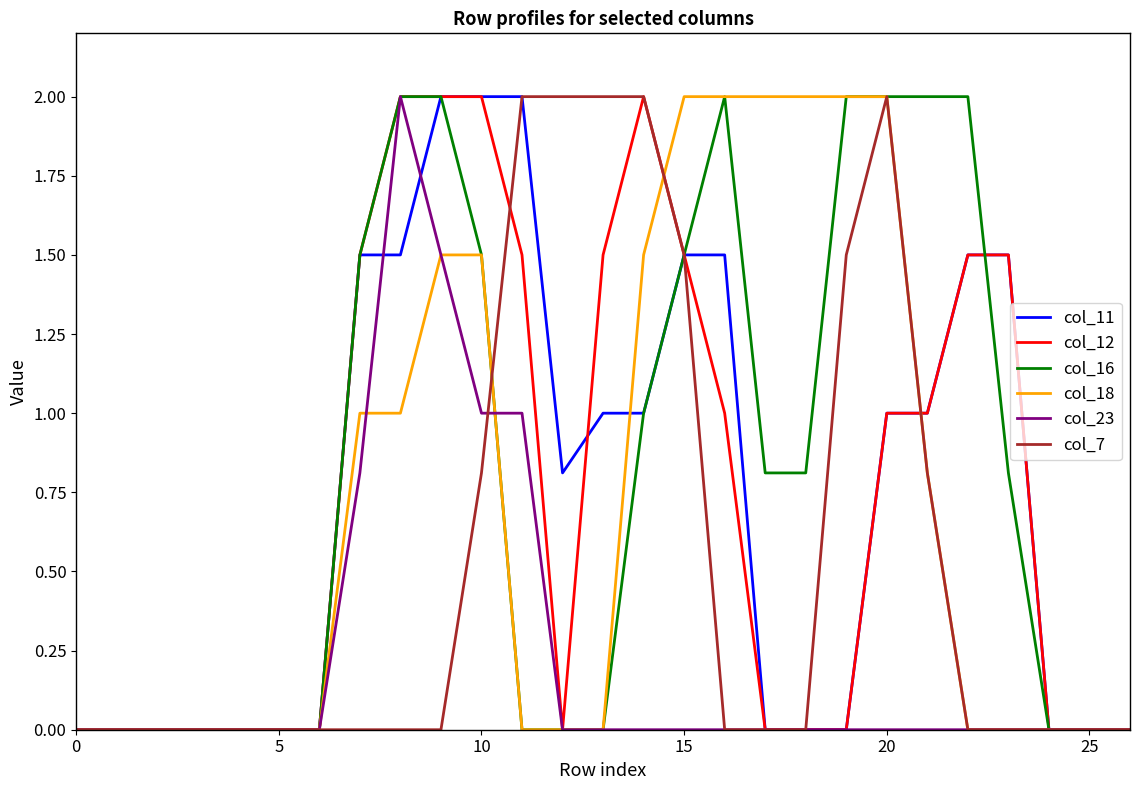

Reading right to left, what are all the values shown in this chart?

col_11: 0.0	0.0	0.0	1.5	1.5	1.0	1.0	0.0	0.0	0.0	1.5	1.5	1.0	1.0	0.8	2.0	2.0	2.0	1.5	1.5	0.0	0.0	0.0	0.0	0.0	0.0	0.0
col_12: 0.0	0.0	0.0	1.5	1.5	1.0	1.0	0.0	0.0	0.0	1.0	1.5	2.0	1.5	0.0	1.5	2.0	2.0	2.0	1.5	0.0	0.0	0.0	0.0	0.0	0.0	0.0
col_16: 0.0	0.0	0.0	0.8	2.0	2.0	2.0	2.0	0.8	0.8	2.0	1.5	1.0	0.0	0.0	0.0	1.5	2.0	2.0	1.5	0.0	0.0	0.0	0.0	0.0	0.0	0.0
col_18: 0.0	0.0	0.0	0.0	0.0	0.8	2.0	2.0	2.0	2.0	2.0	2.0	1.5	0.0	0.0	0.0	1.5	1.5	1.0	1.0	0.0	0.0	0.0	0.0	0.0	0.0	0.0
col_23: 0.0	0.0	0.0	0.0	0.0	0.0	0.0	0.0	0.0	0.0	0.0	0.0	0.0	0.0	0.0	1.0	1.0	1.5	2.0	0.8	0.0	0.0	0.0	0.0	0.0	0.0	0.0
col_7: 0.0	0.0	0.0	0.0	0.0	0.8	2.0	1.5	0.0	0.0	0.0	1.5	2.0	2.0	2.0	2.0	0.8	0.0	0.0	0.0	0.0	0.0	0.0	0.0	0.0	0.0	0.0